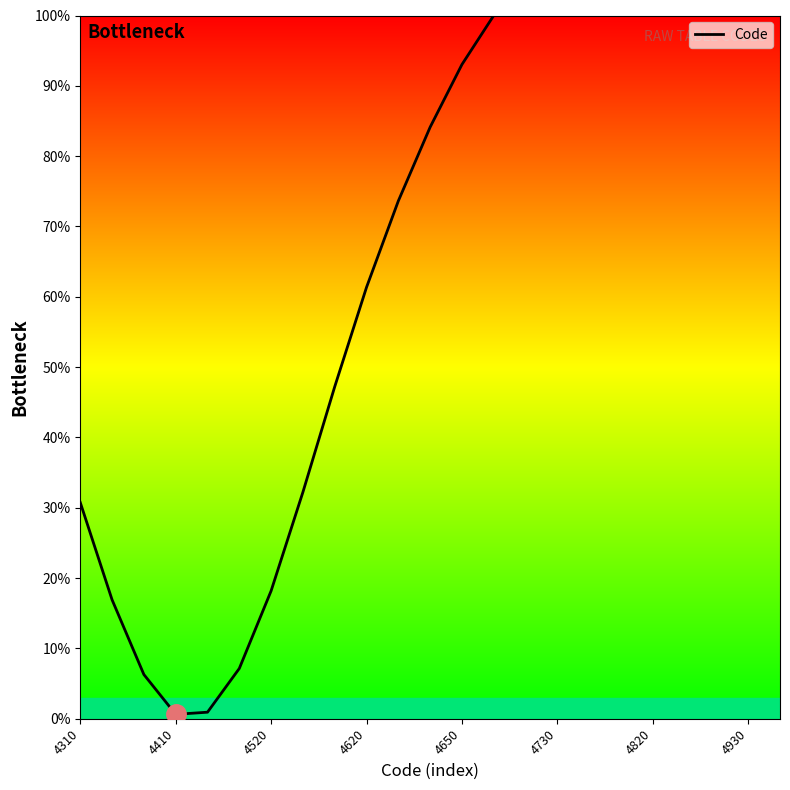

What is the maximum value shown in the chart?

100.0